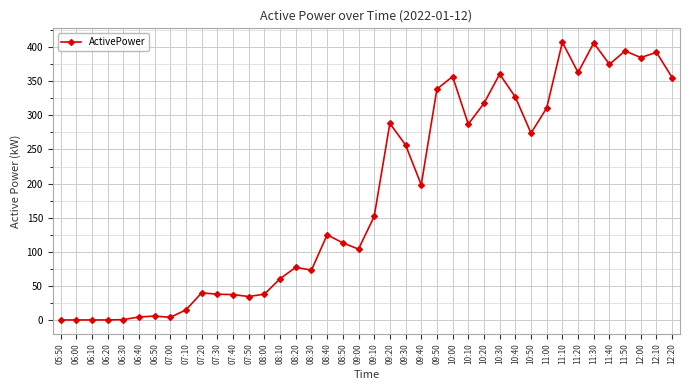

What is the value of the 29th point from the left?

360.5